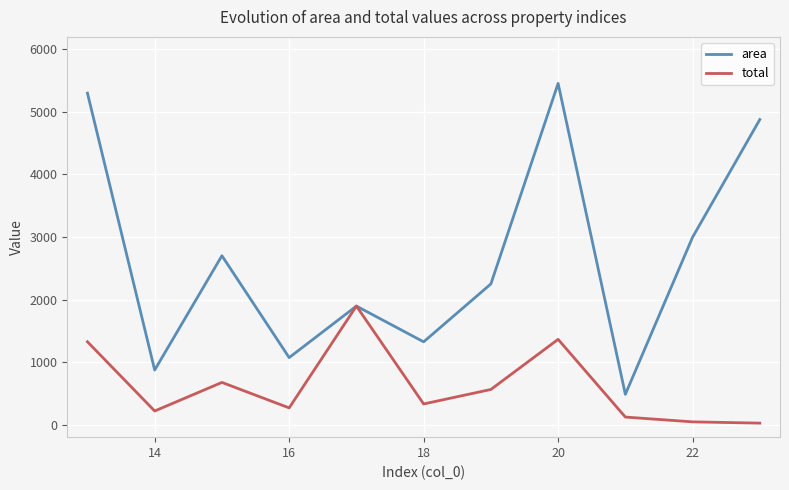

List the series in order of their overall mean, highest first.

area, total